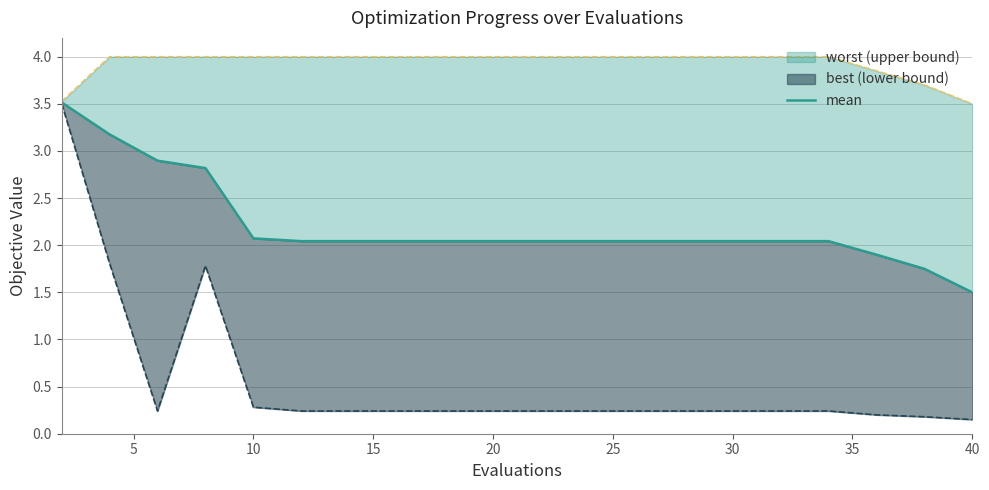

How many lines are shown in the chart?

1